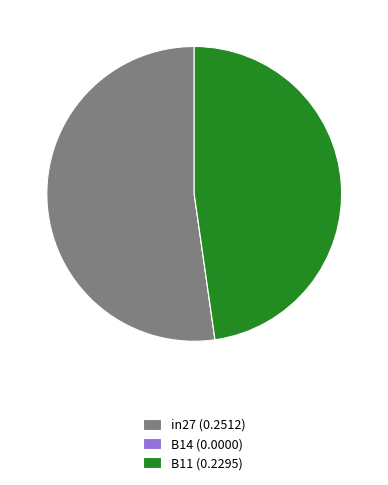

Is in27 (0.2512) the majority of the pie?

Yes